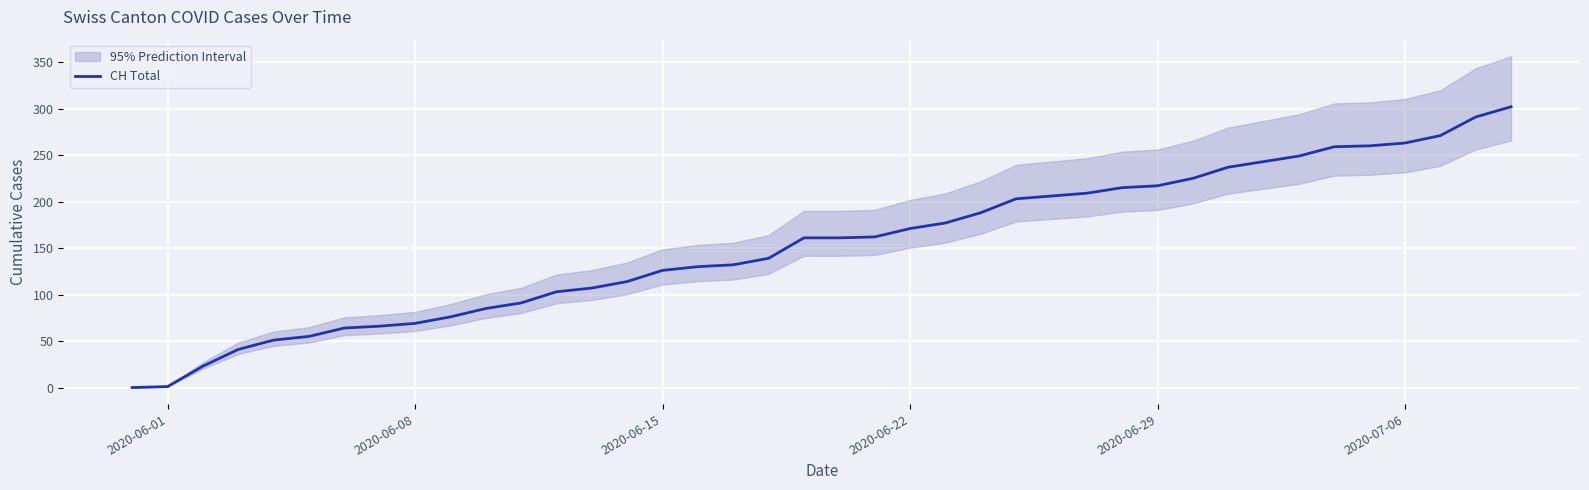

True or false: there are more than 2 points higher than both neighbors.

False